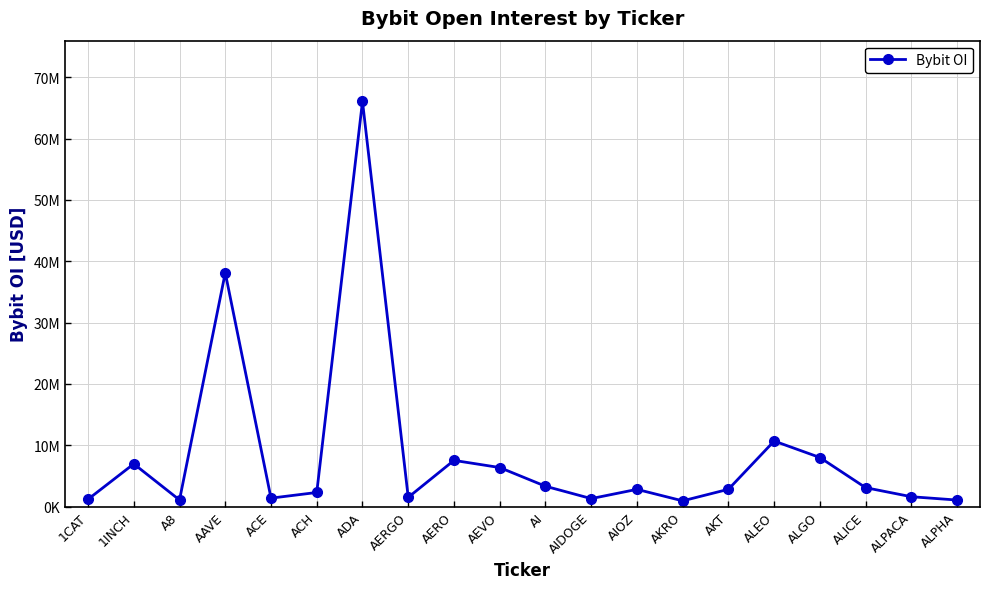

What is the sum of the values at 1INCH and AEVO?

13322283